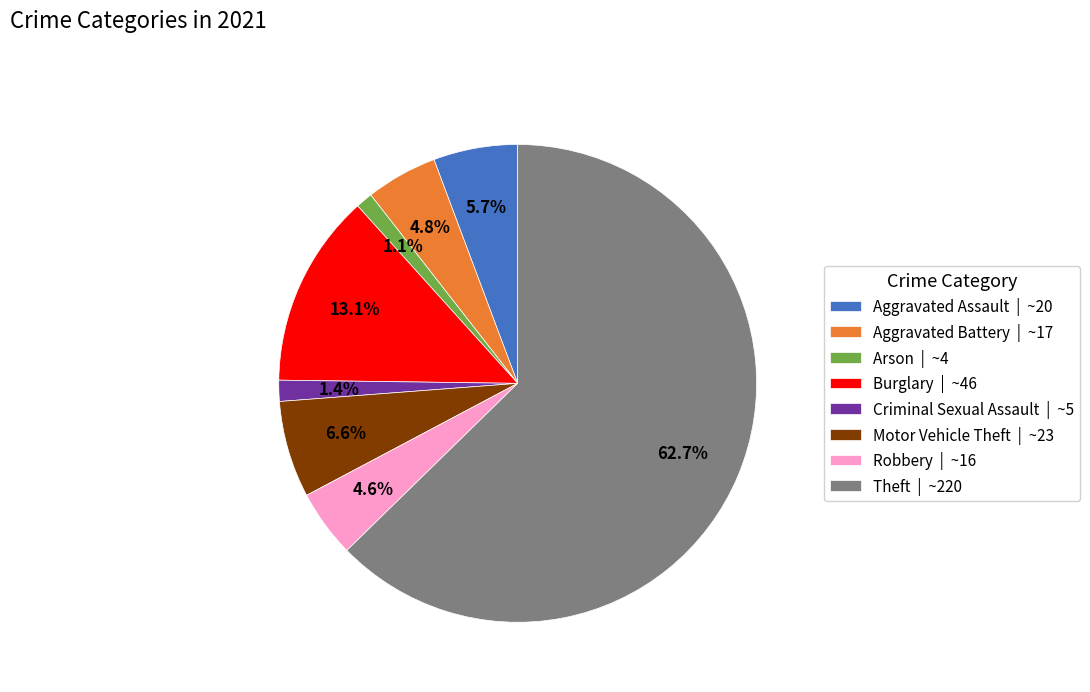

Is it true that Burglary is 1% of the pie?

False